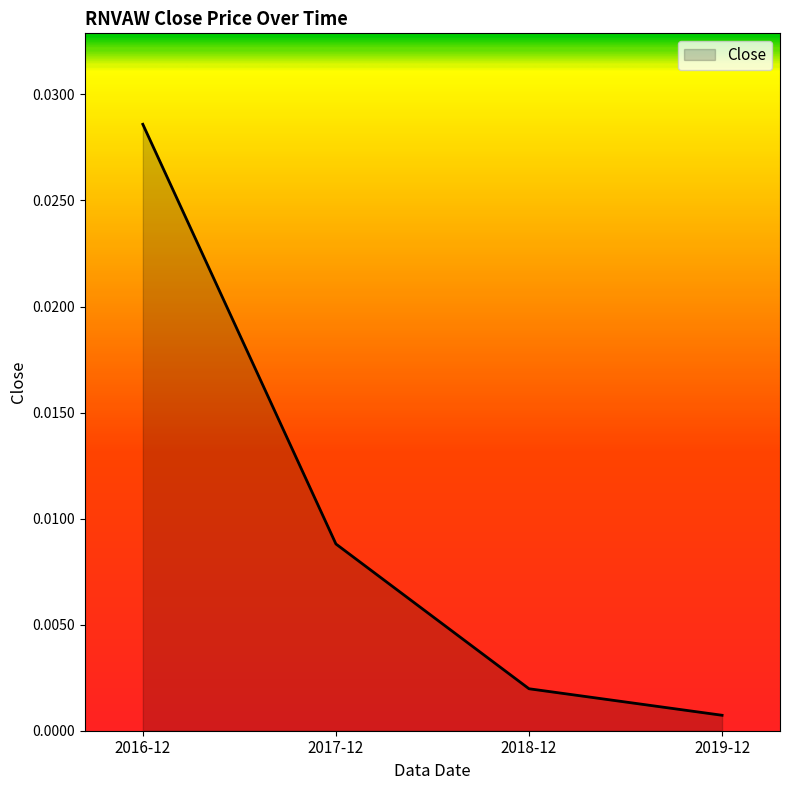

What position from the left is 2018-12?

3